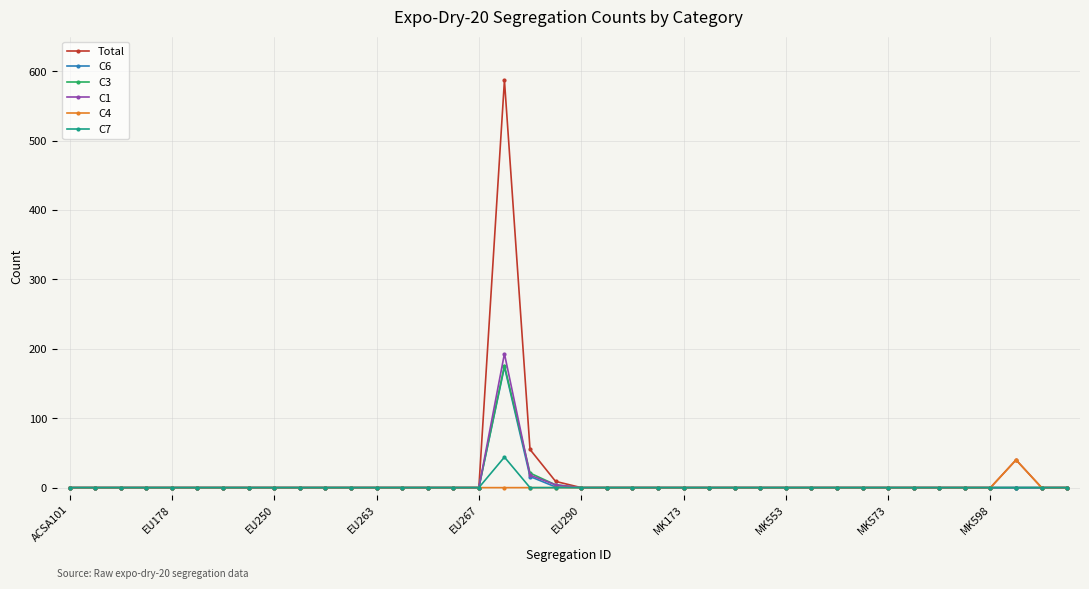

What is the maximum value shown in the chart?

587